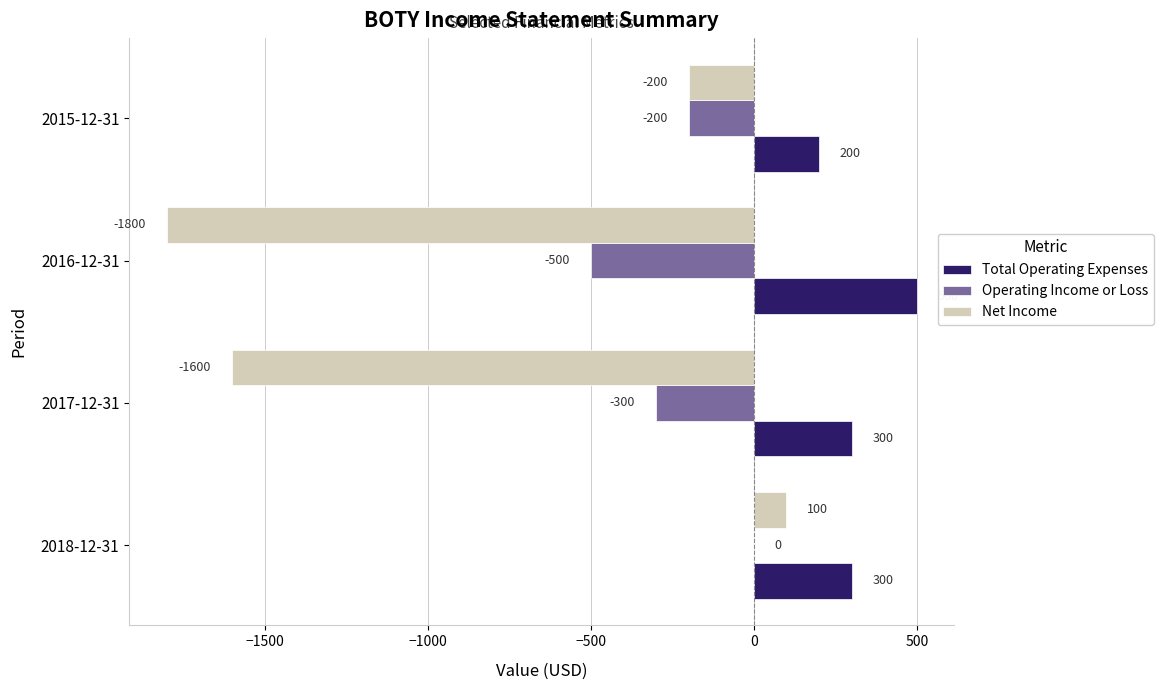

What is the sum of the Operating Income or Loss values at 2017-12-31 and 2015-12-31?

-500